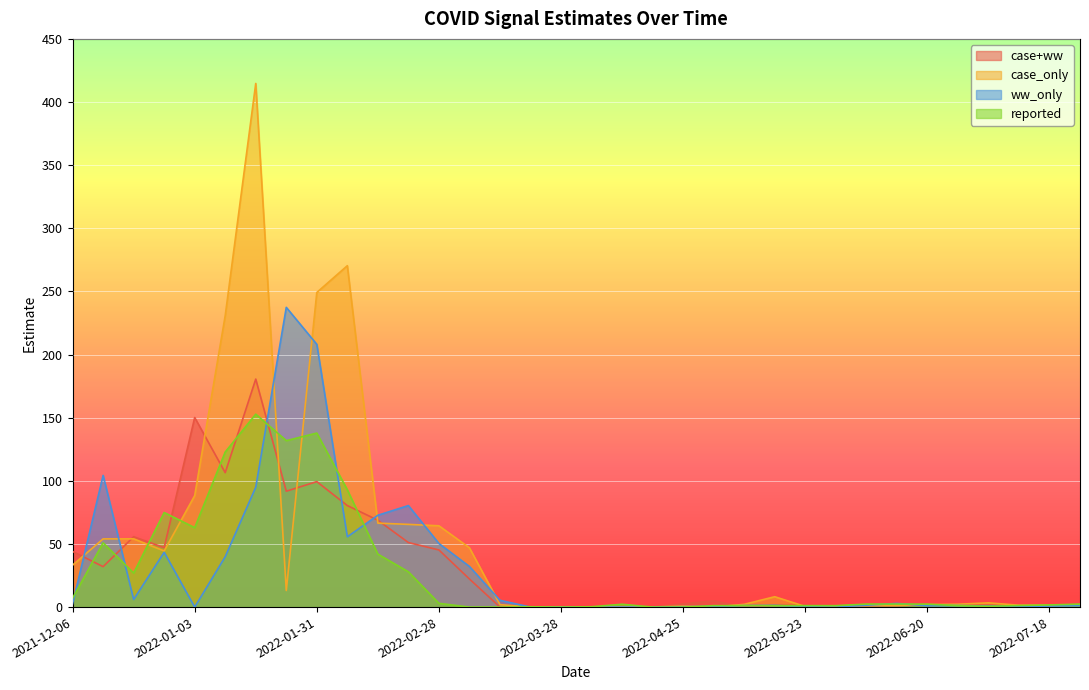

How many categories are shown in the chart?

34